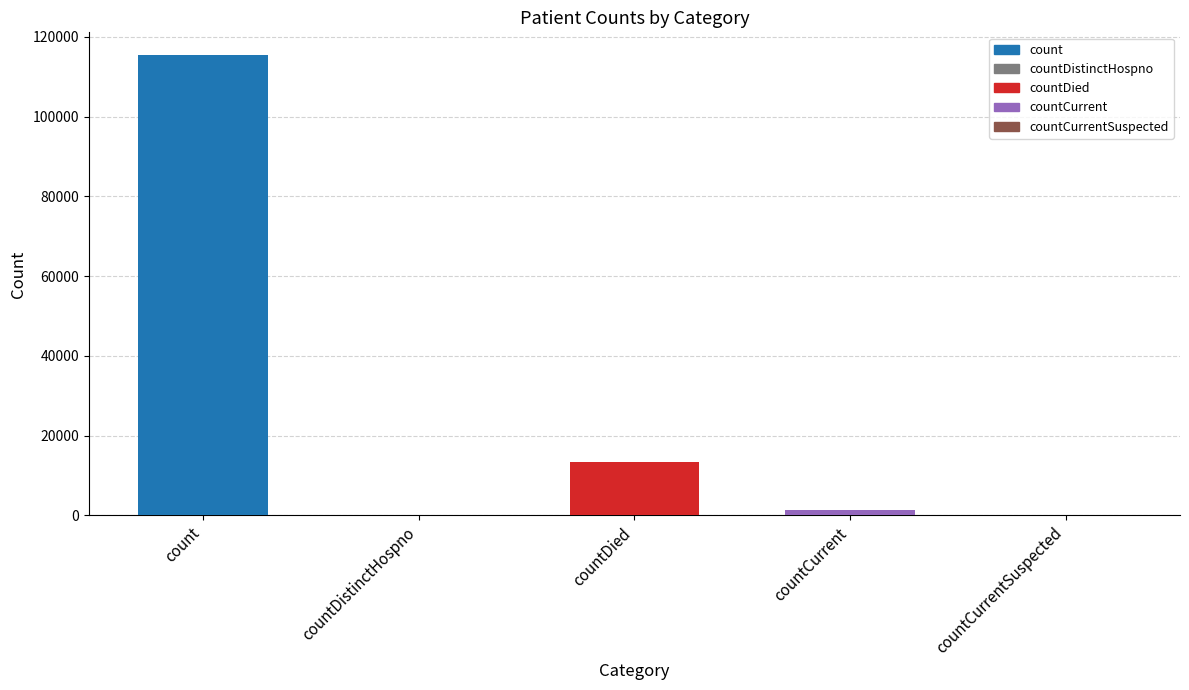

True or false: the data shows 115379 at count.

True